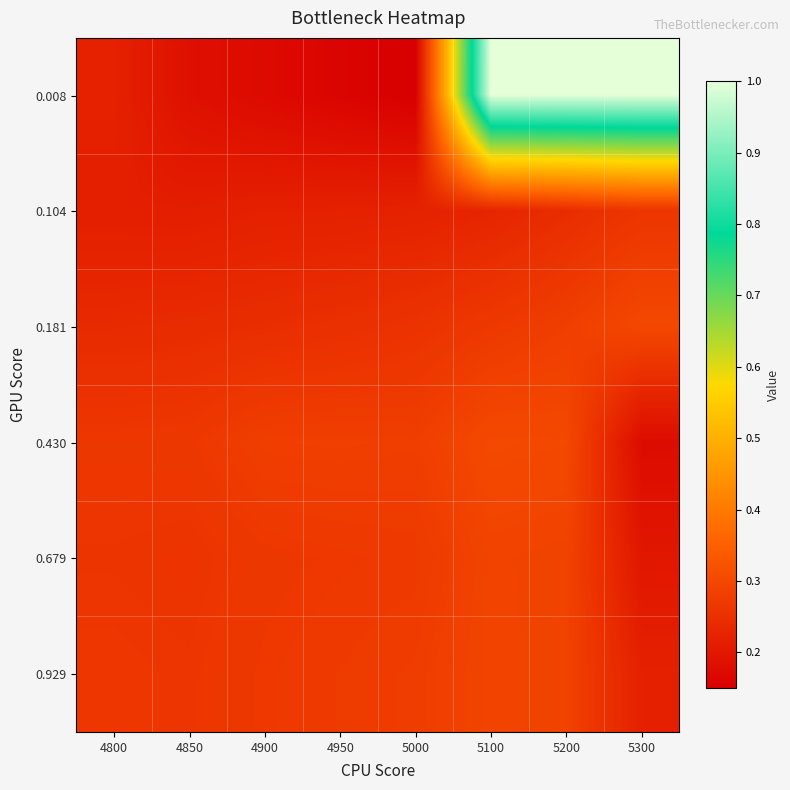

Reading left to right, what are all the values shown in this chart?

0.008: 4800=0.2	4850=0.2	4900=0.2	4950=0.2	5000=0.1	5100=1.0	5200=1.0	5300=1.0
0.104: 4800=0.2	4850=0.2	4900=0.2	4950=0.2	5000=0.2	5100=0.2	5200=0.2	5300=0.3
0.181: 4800=0.2	4850=0.2	4900=0.2	4950=0.2	5000=0.3	5100=0.3	5200=0.3	5300=0.3
0.430: 4800=0.3	4850=0.3	4900=0.3	4950=0.3	5000=0.3	5100=0.3	5200=0.3	5300=0.2
0.679: 4800=0.3	4850=0.3	4900=0.3	4950=0.3	5000=0.3	5100=0.3	5200=0.3	5300=0.2
0.929: 4800=0.3	4850=0.3	4900=0.3	4950=0.3	5000=0.3	5100=0.3	5200=0.3	5300=0.2